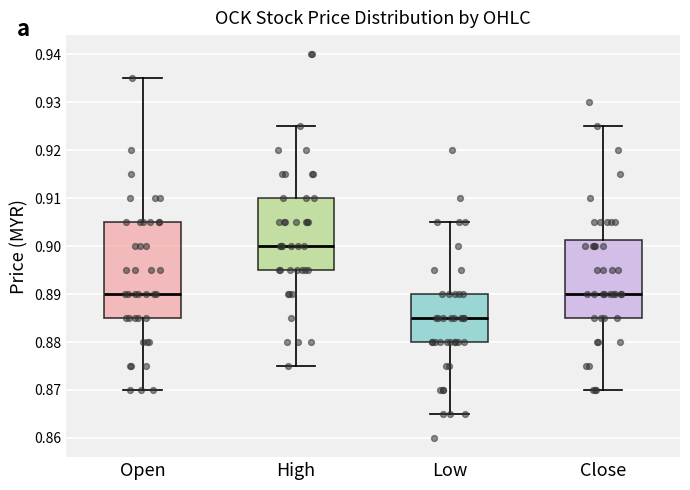

Reading left to right, read every box against the y-axis: the position of its median line, the range the box covers, and the ends of its whiskers. The values are not printed on the chart, so give them approximately, as read against the axis.

Open: median 0.890, box 0.885 to 0.905, whiskers 0.870 to 0.935
High: median 0.900, box 0.895 to 0.910, whiskers 0.875 to 0.925
Low: median 0.885, box 0.880 to 0.890, whiskers 0.865 to 0.905
Close: median 0.890, box 0.885 to 0.901, whiskers 0.870 to 0.925